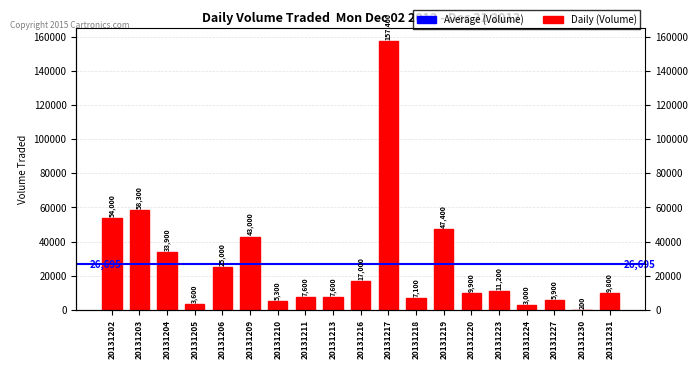

At which category does the chart reach its minimum across all series?

20131230